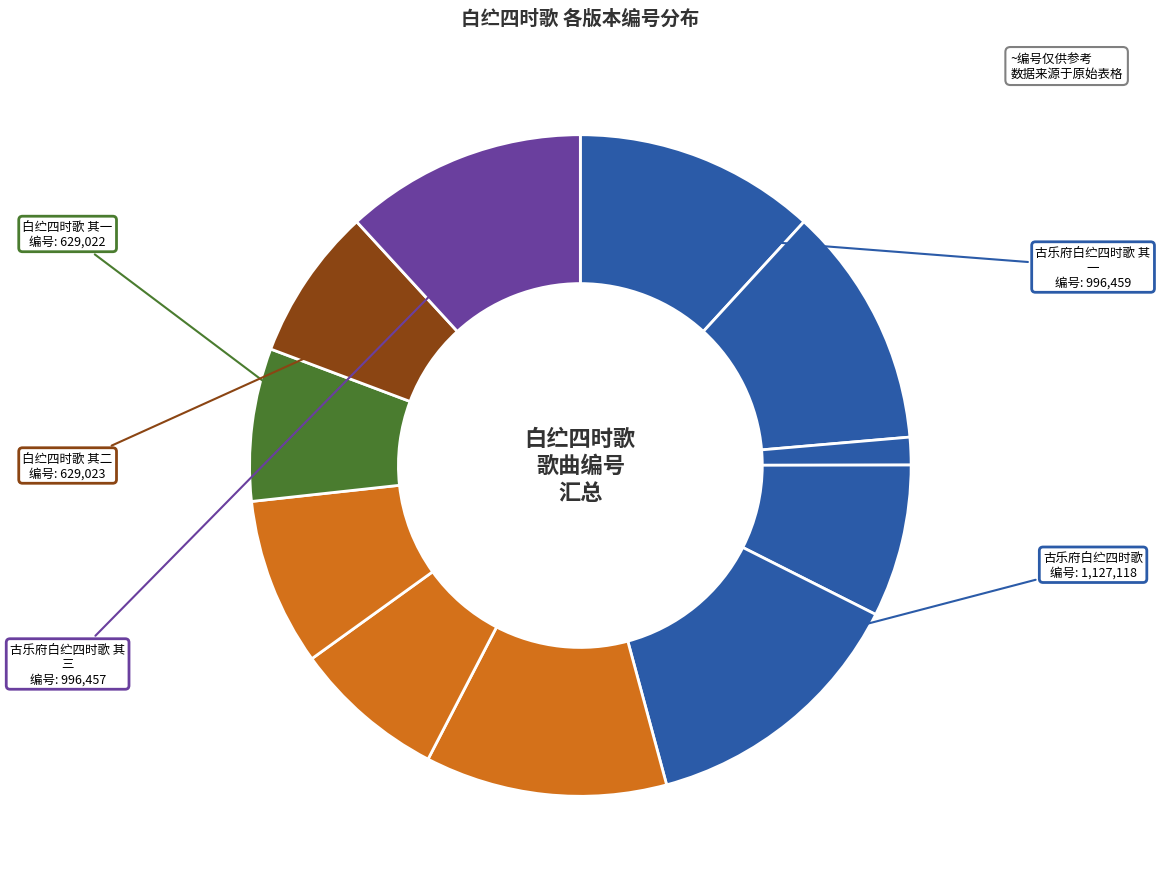

How many slices are in this pie chart?

11